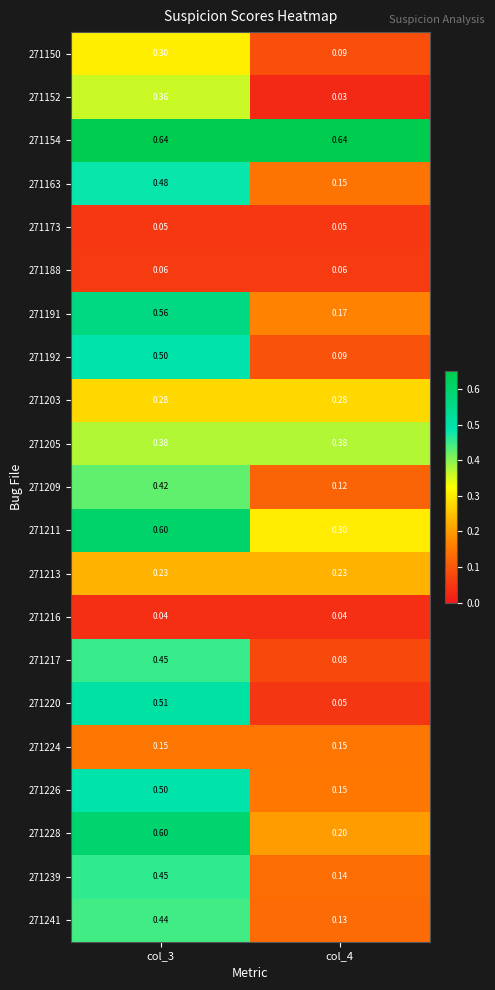

How many distinct data groups are displayed?

21